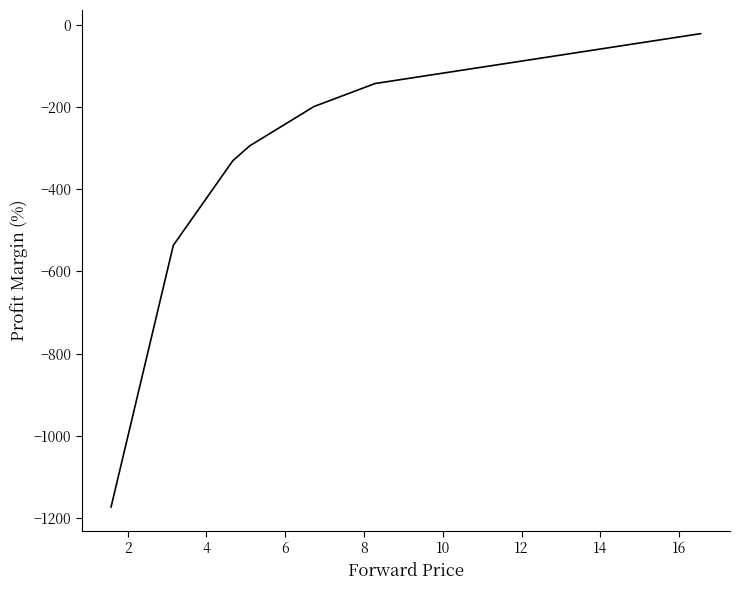

True or false: the data has more than 1 interior local peaks.

False